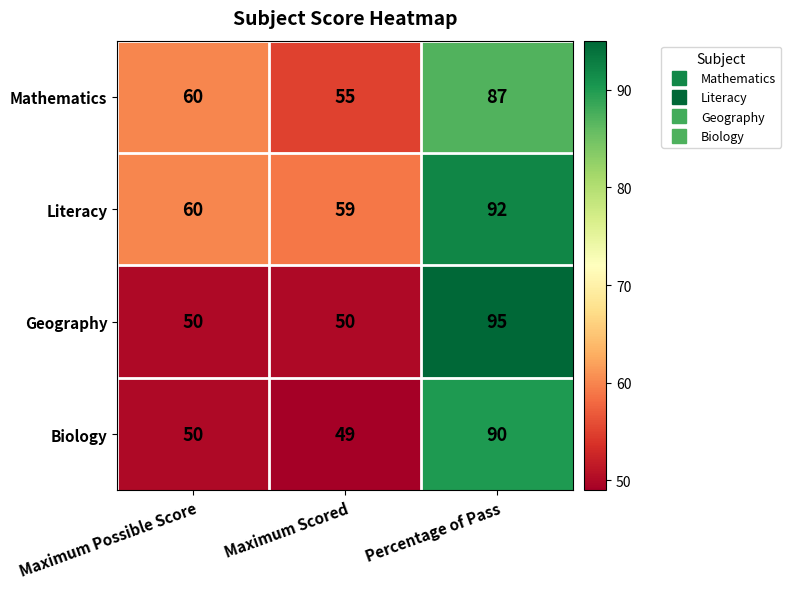

Which category has the lowest value across all series?

Maximum Scored